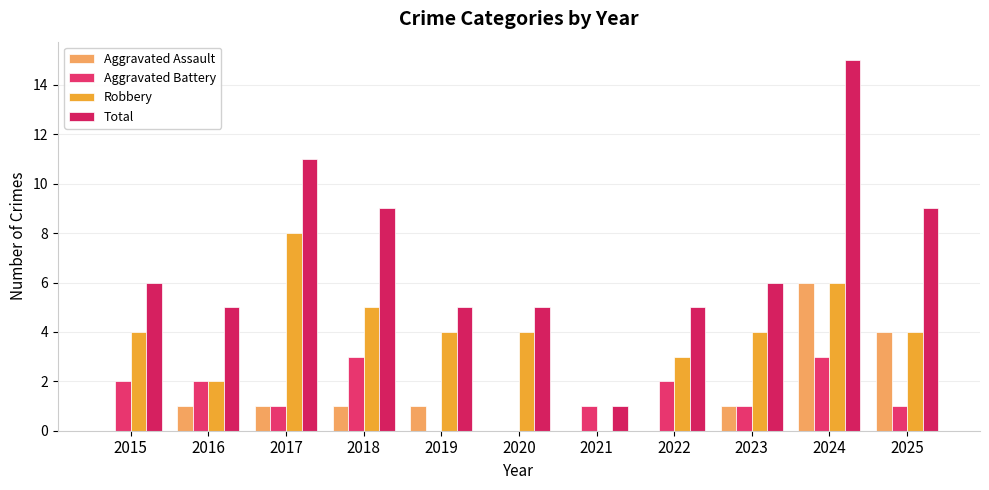

Reading right to left, list all the values displayed in this chart.

Aggravated Assault: 4	6	1	0	0	0	1	1	1	1	0
Aggravated Battery: 1	3	1	2	1	0	0	3	1	2	2
Robbery: 4	6	4	3	0	4	4	5	8	2	4
Total: 9	15	6	5	1	5	5	9	11	5	6